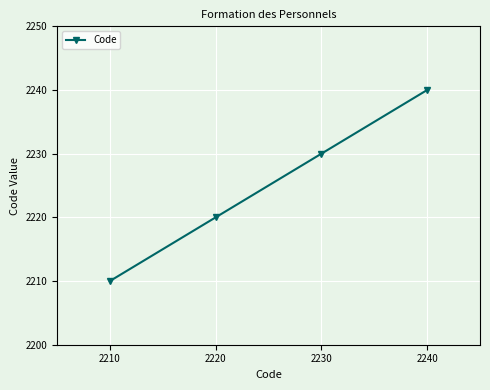

What is the minimum value shown in the chart?

2210